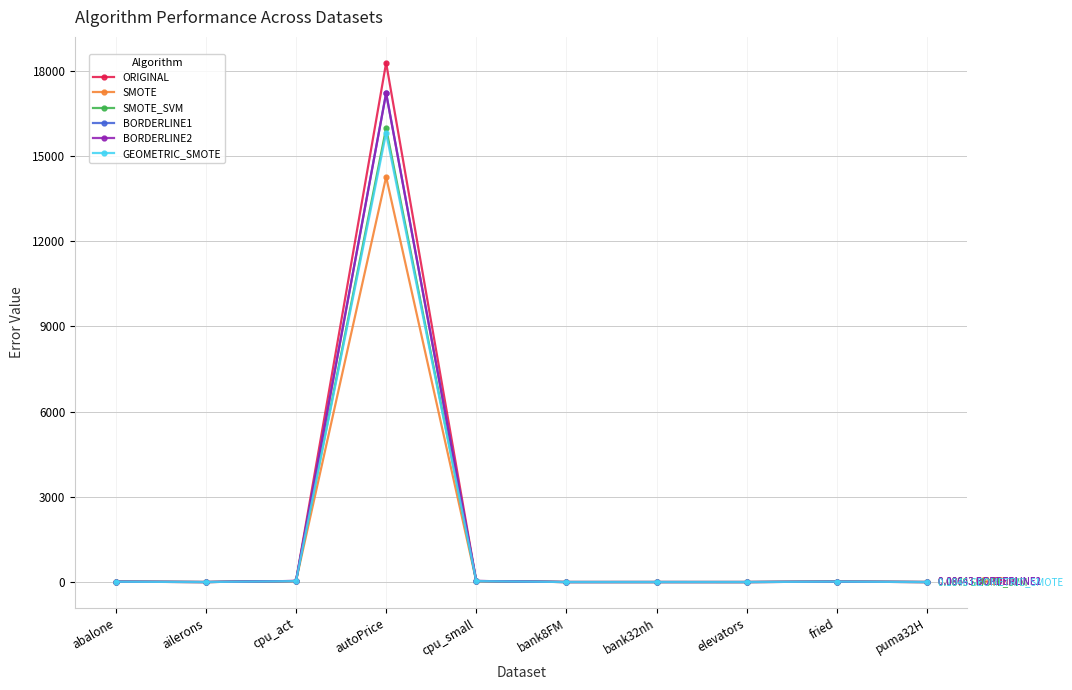

How many values in the BORDERLINE2 series are below 11?

5